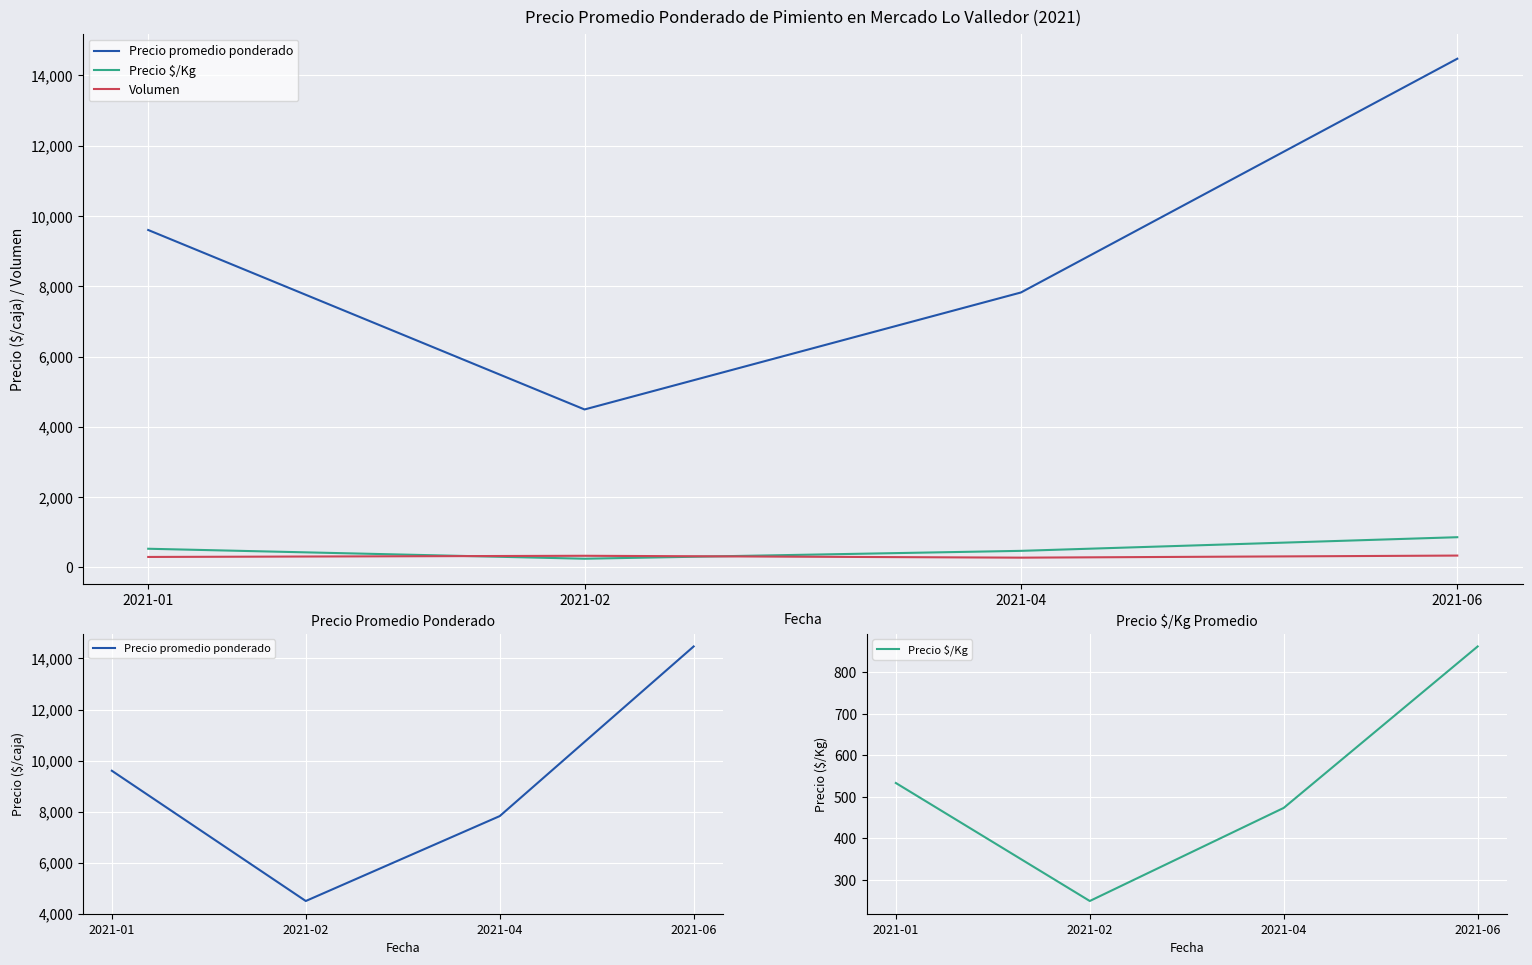

Is the value of Precio $/Kg at 2021-01 greater than the value of Precio promedio ponderado at 2021-06?

No